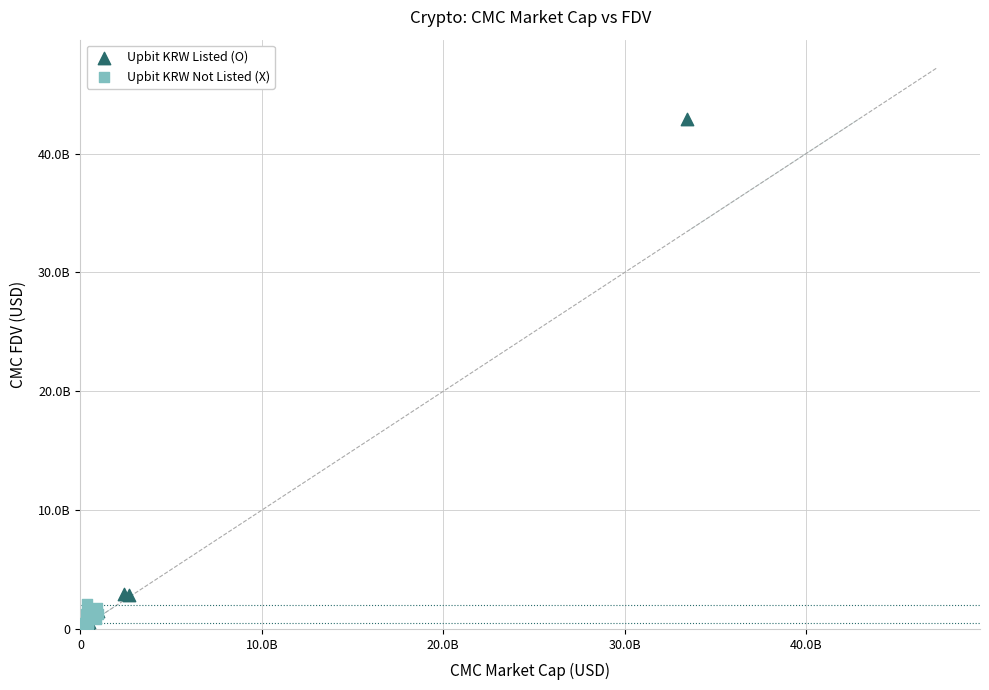

What are all the series names shown in the legend?

Upbit KRW Listed (O), Upbit KRW Not Listed (X)